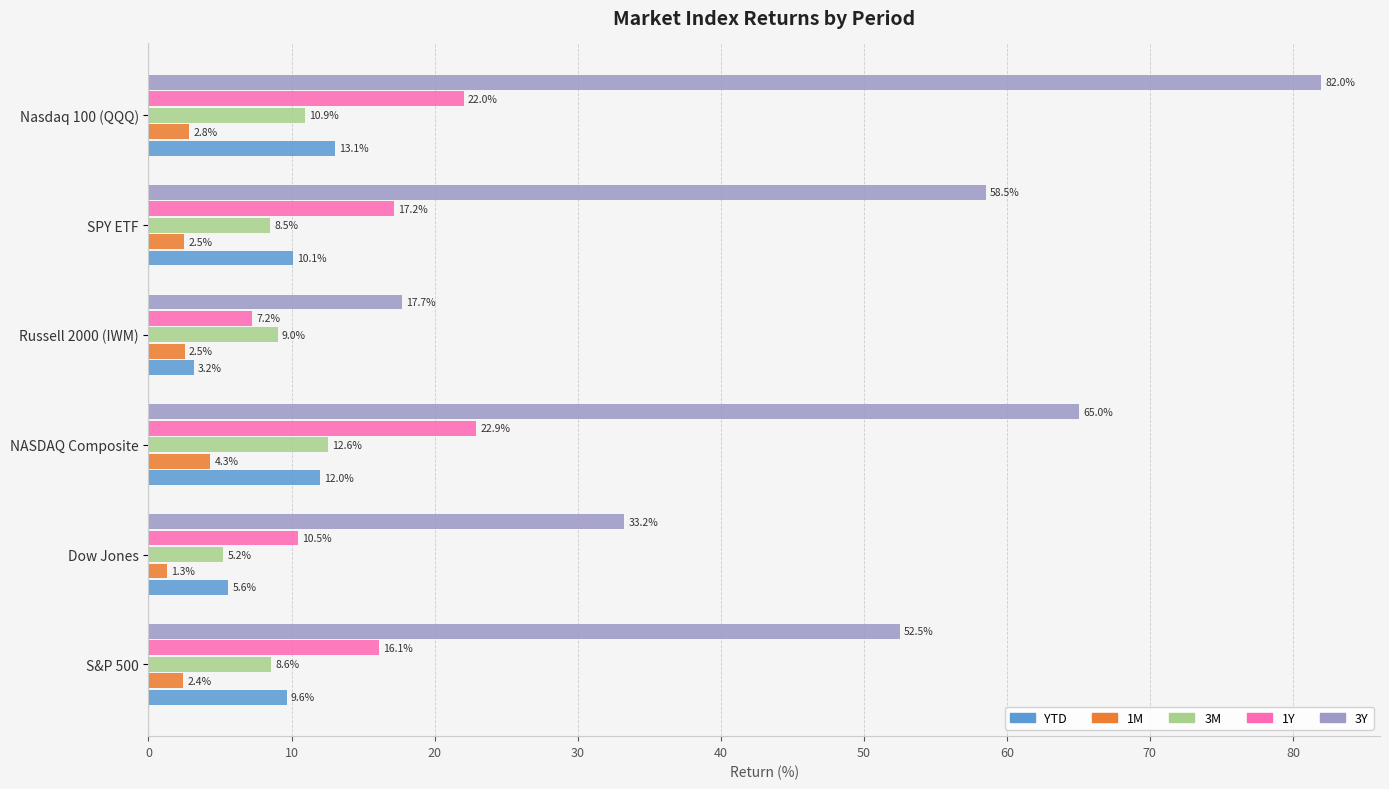

List the series in order of their peak value, highest first.

3Y, 1Y, YTD, 3M, 1M